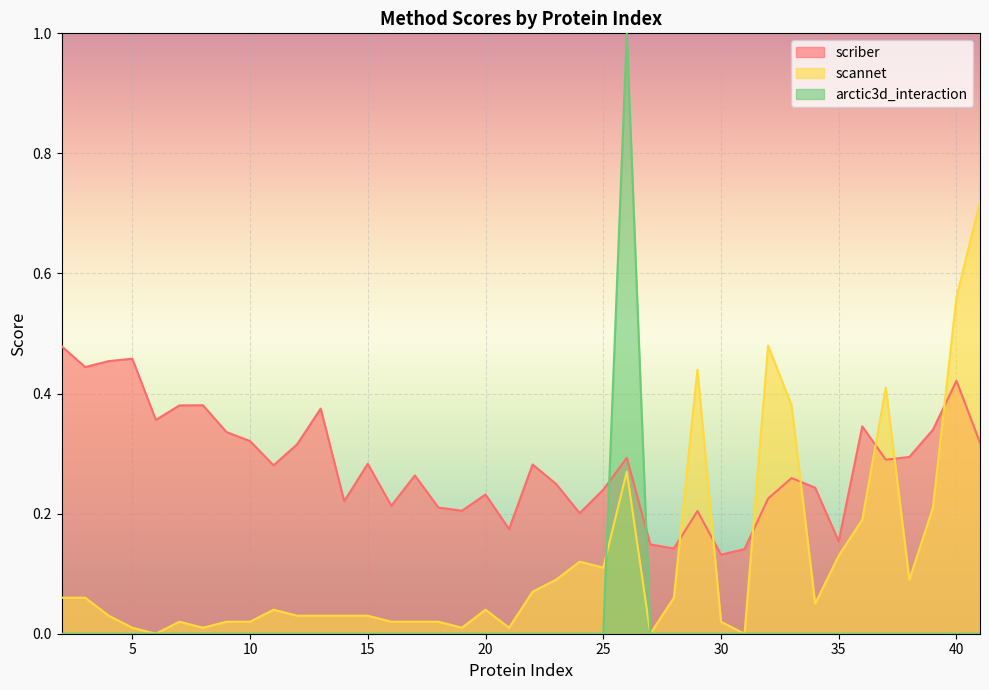

Where is scriber nearest to the value 0?

30